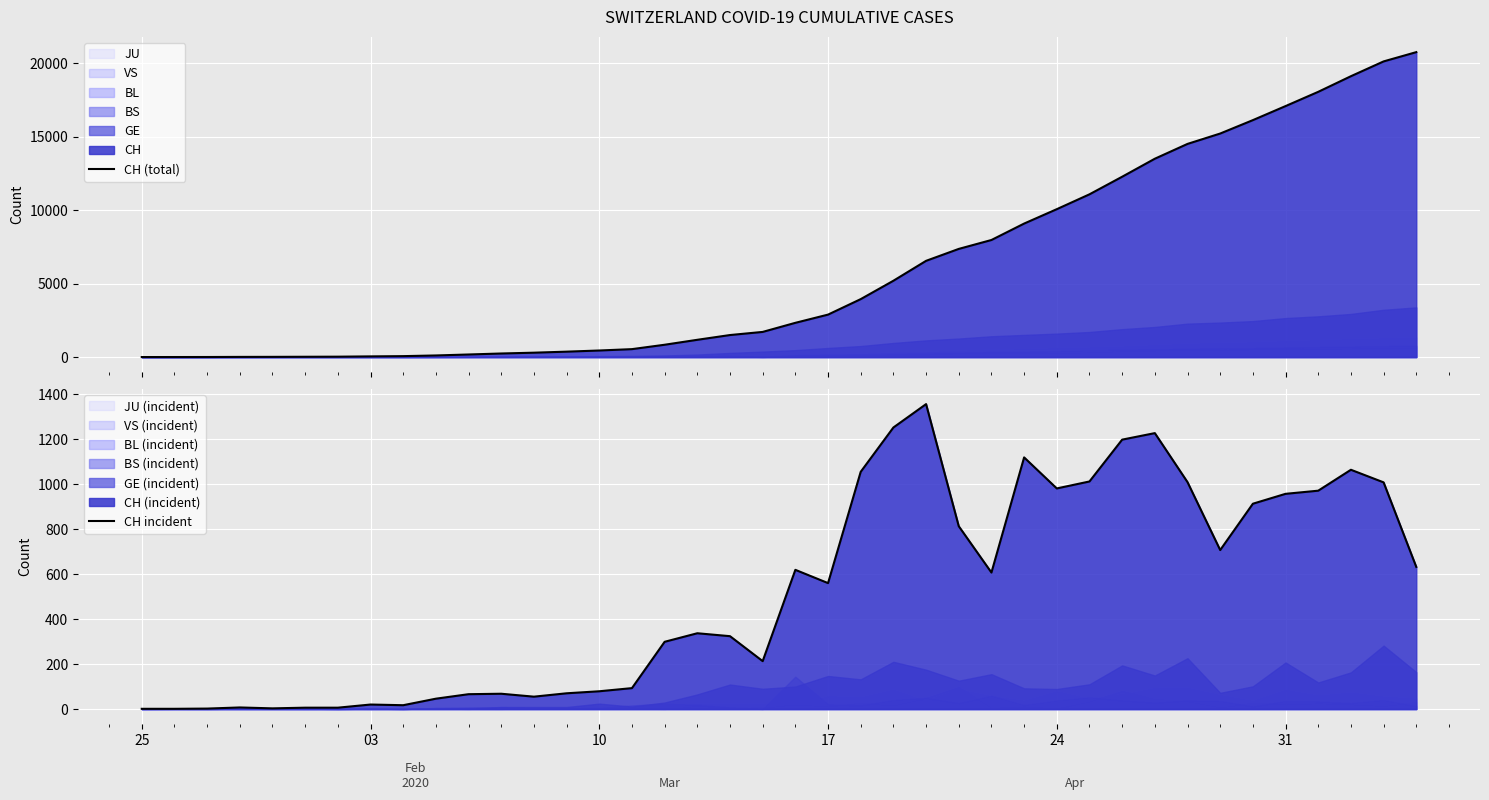

What is the difference between the second highest and minimum values in the CH incident series?

1251